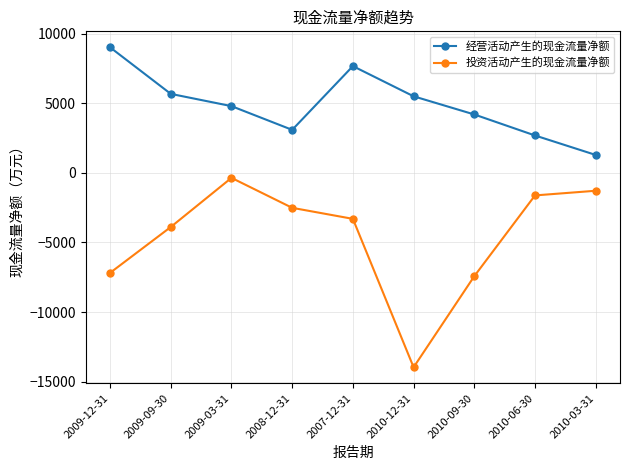

True or false: 投资活动产生的现金流量净额 and 经营活动产生的现金流量净额 cross at least once.

False